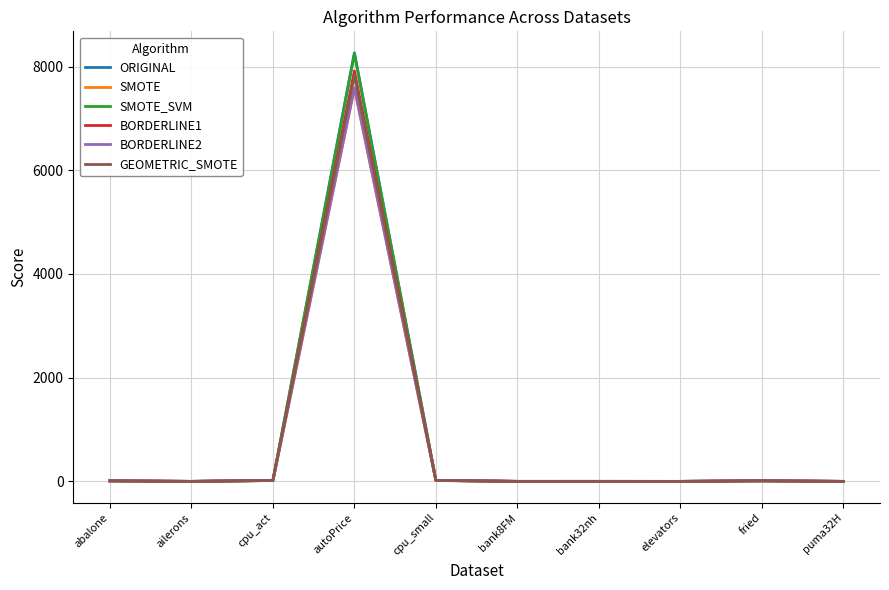

At which category is the sum across all series the highest?

autoPrice